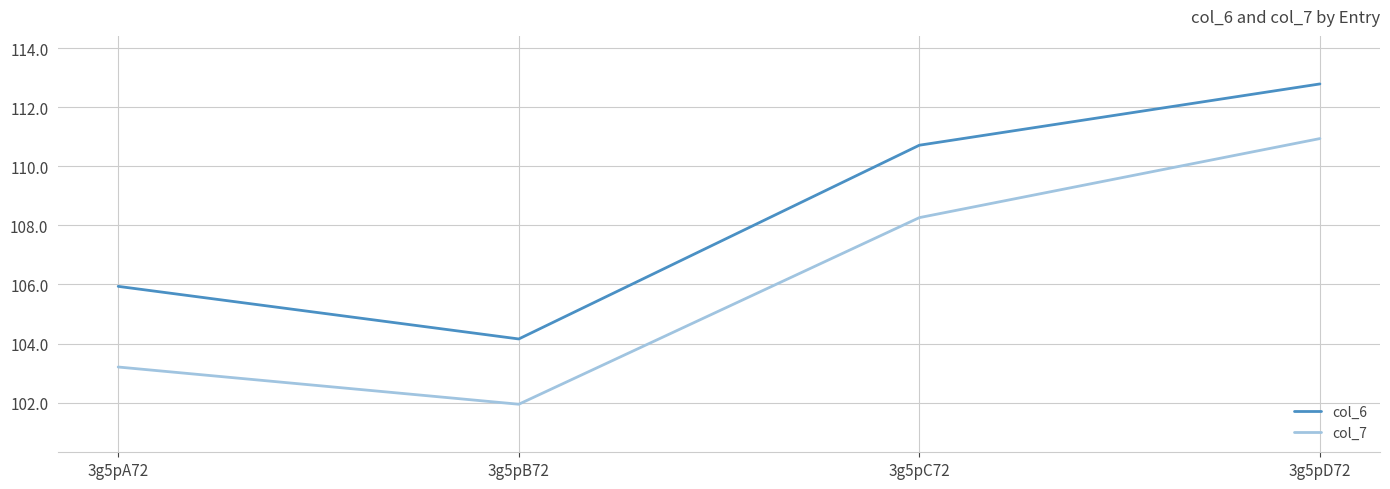

True or false: col_6 and col_7 cross at least once.

False